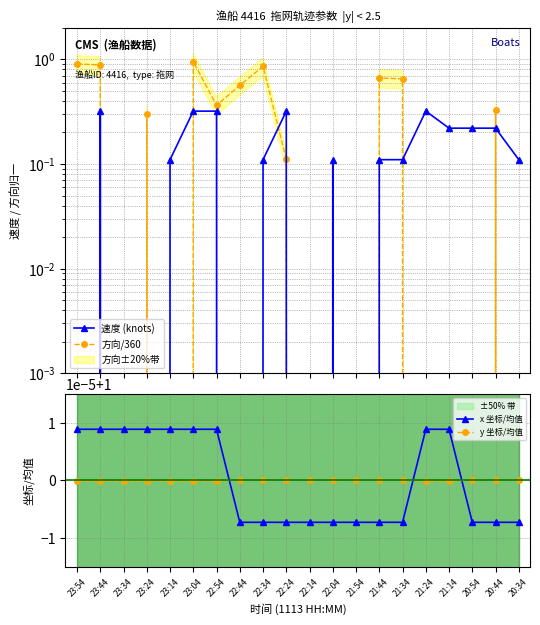

Rank the categories by 方向/360 value from lowest to highest.

23:34, 23:14, 22:14, 22:04, 21:54, 21:24, 21:14, 20:54, 20:34, 22:24, 23:24, 20:44, 22:54, 22:44, 21:34, 21:44, 22:34, 23:44, 23:54, 23:04